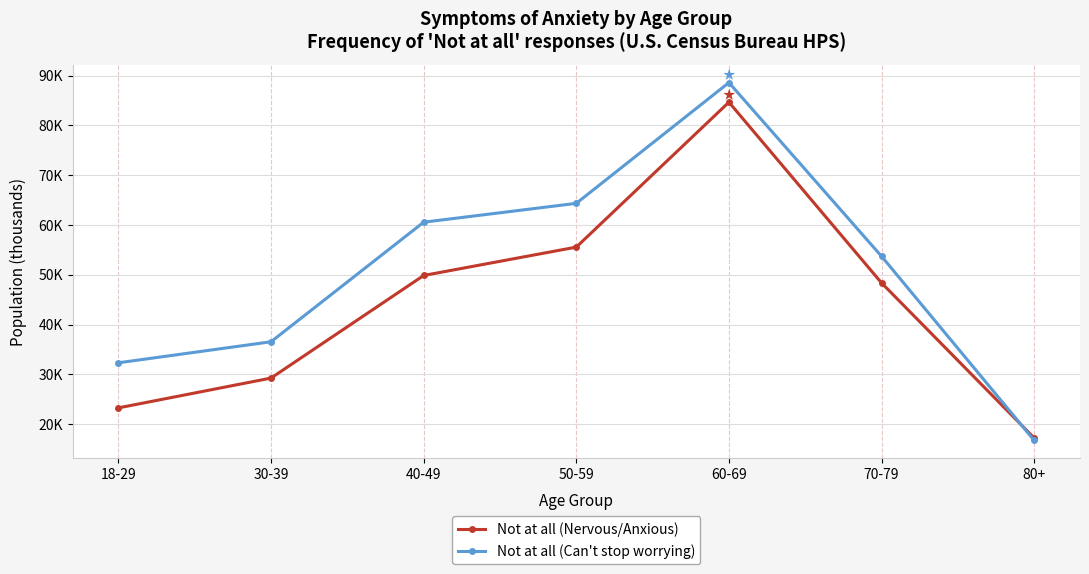

Is this an area chart (filled region under the line)?

No